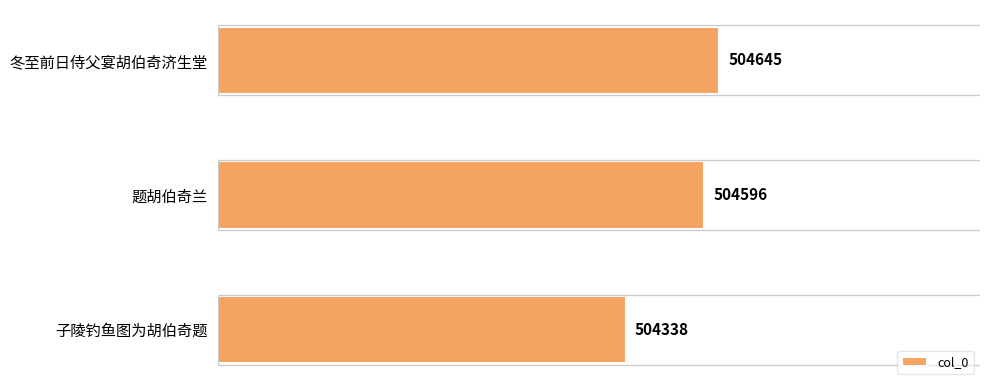

Where is the data nearest to the value 504491?

题胡伯奇兰